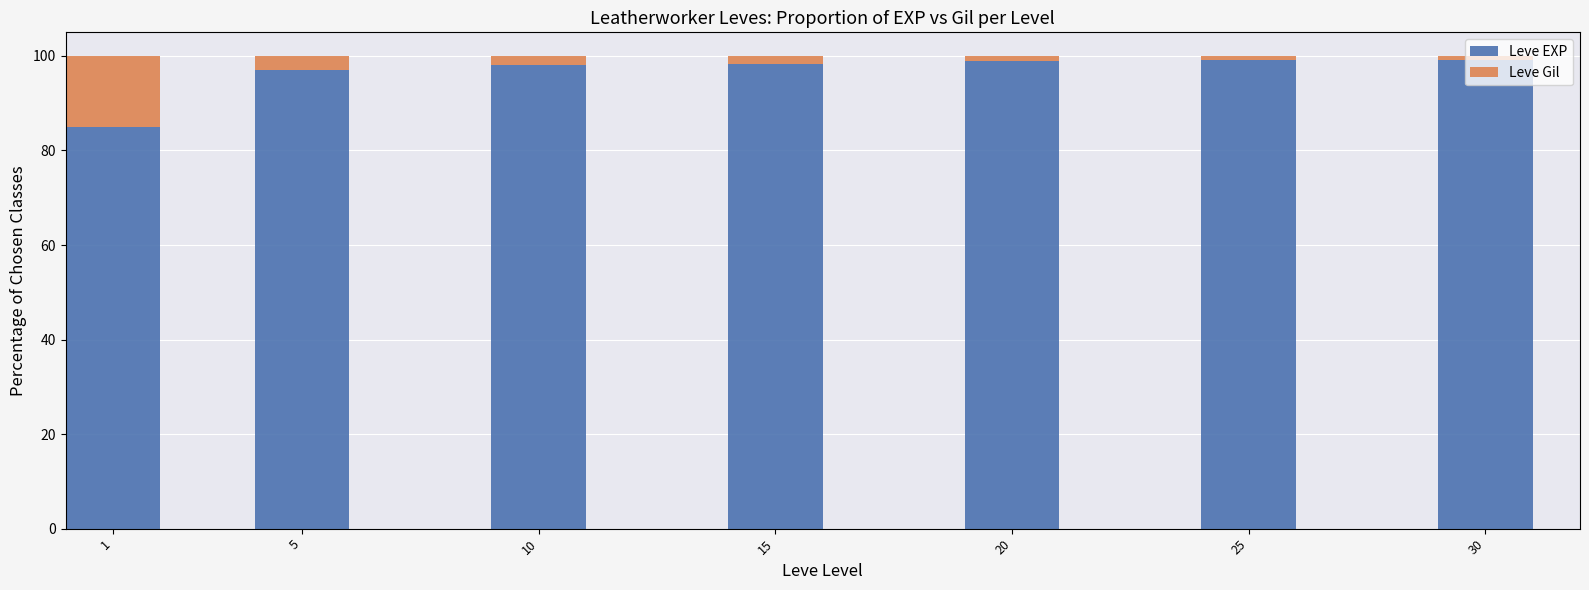

At which label is Leve EXP closest to 92?

5